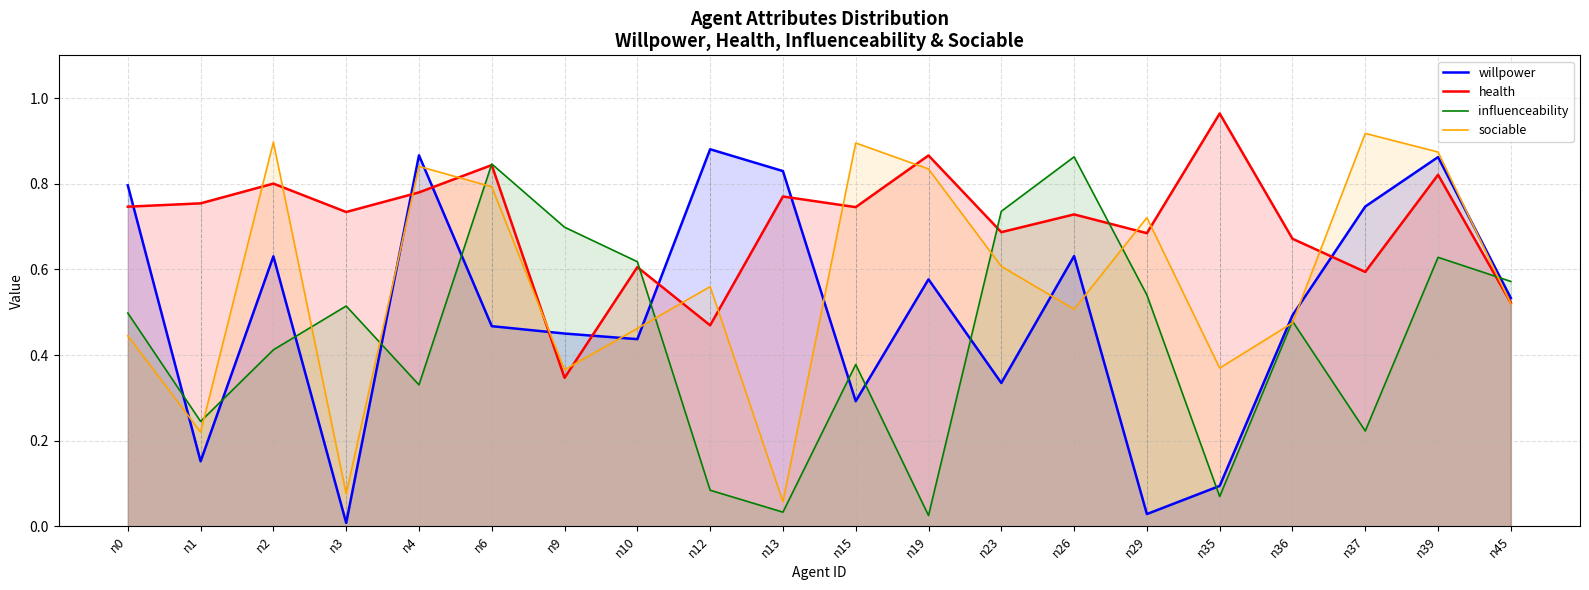

What is the sum of all health values?

14.1